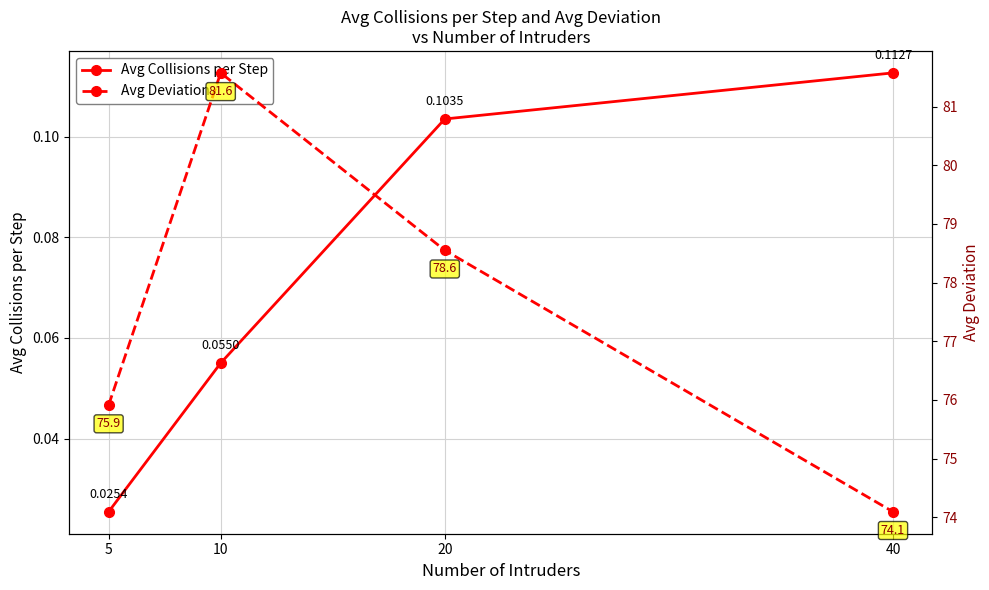

How many series are shown in this chart?

2